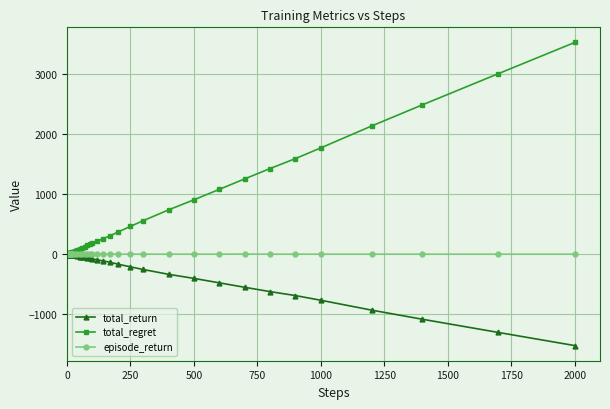

Which series has the largest total across all categories?

total_regret